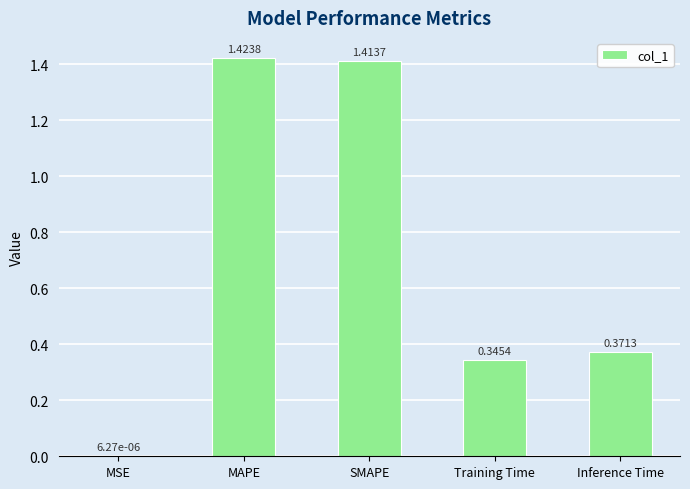

What is the sum of the values at Training Time and Inference Time?

0.7